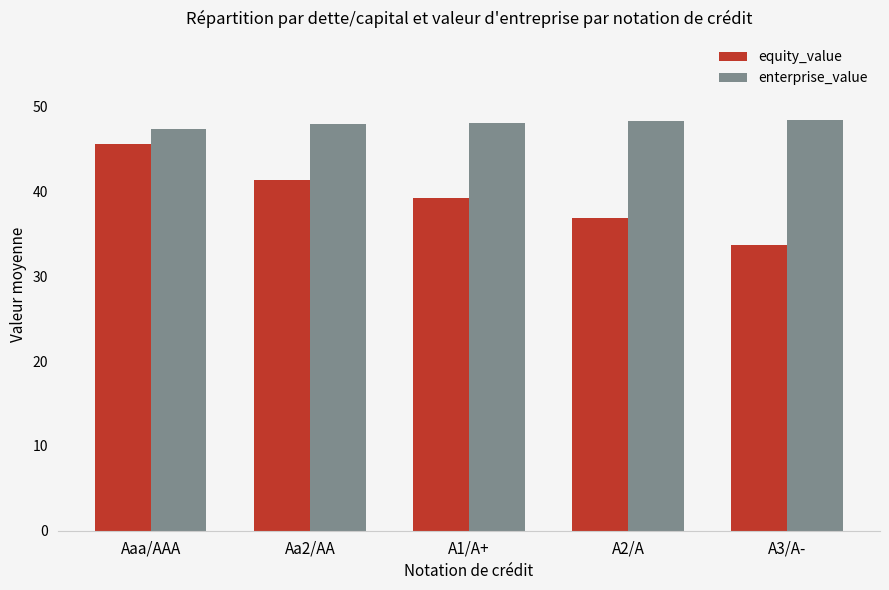

What is the average value of the enterprise_value series?

48.1